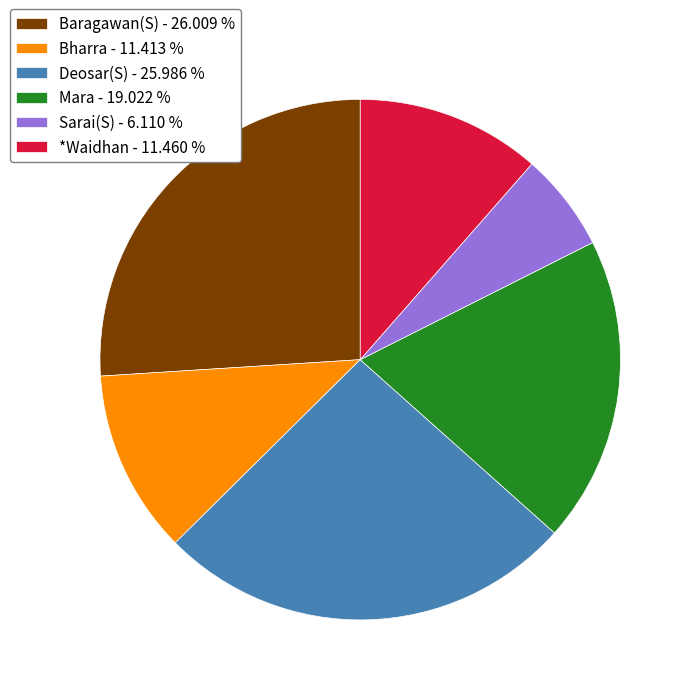

The Bharra slice represents 5% of the pie. True or false?

False